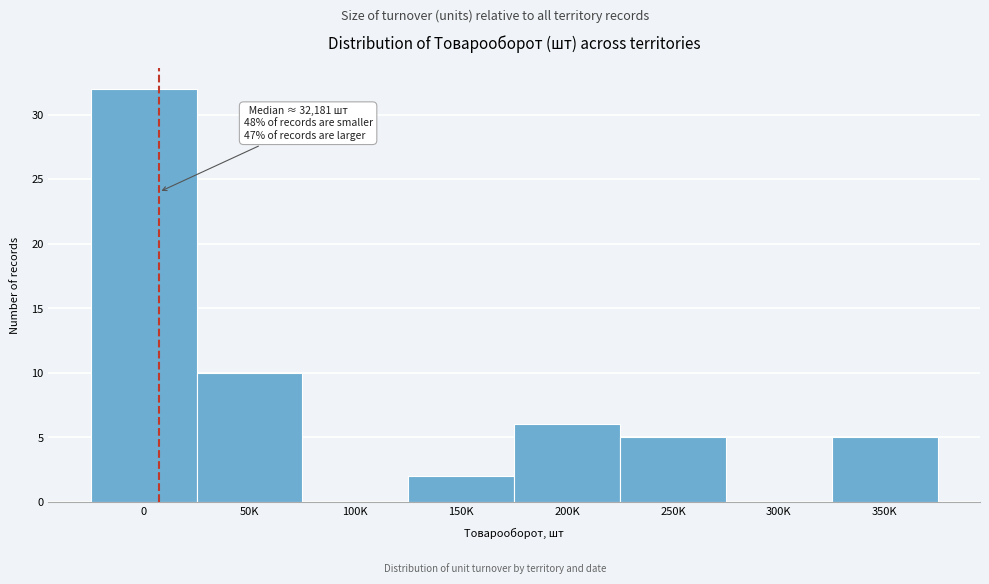

Reading left to right, what are all the values shown in this chart?

0=32	50K=10	100K=0	150K=2	200K=6	250K=5	300K=0	350K=5